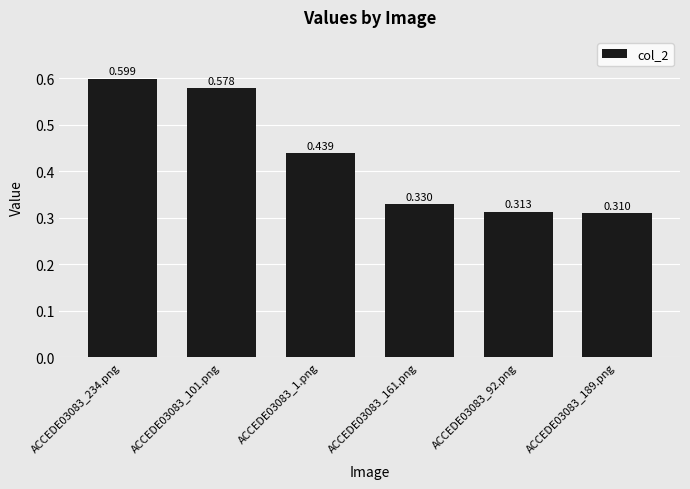

How many bars are there in total?

6